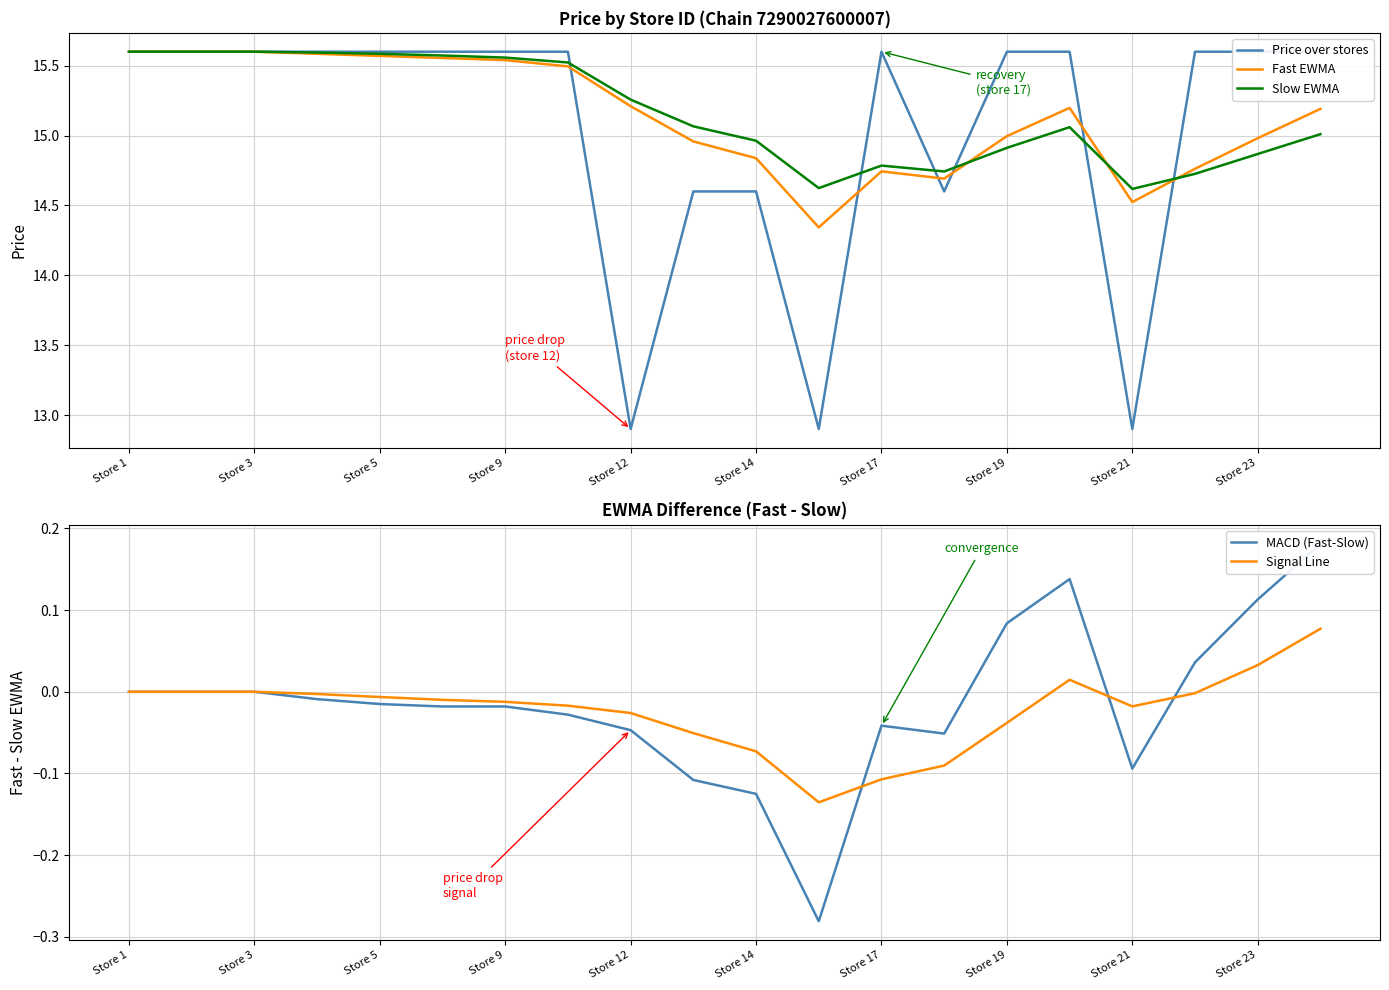

Rank the series by their maximum value, from lowest to highest.

Signal Line, MACD (Fast-Slow), Price over stores, Fast EWMA, Slow EWMA